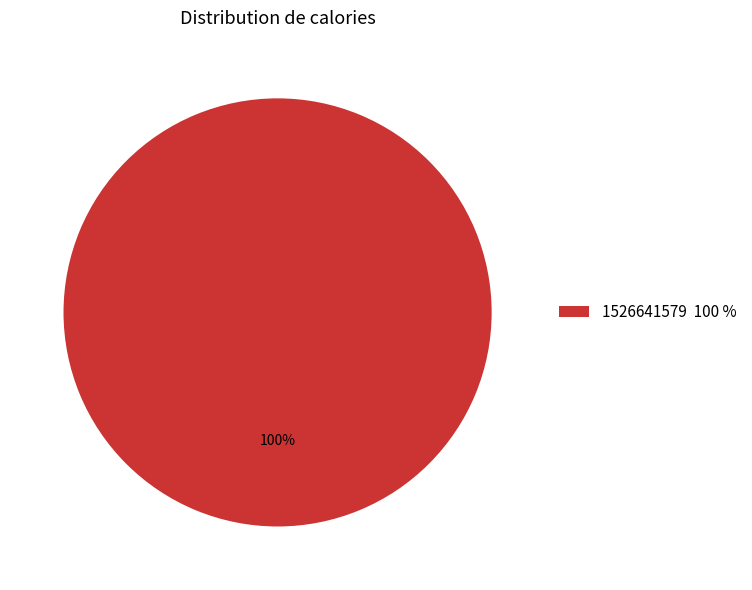

To the nearest percent, what percentage of the pie is 1526641579 100 %?

100%